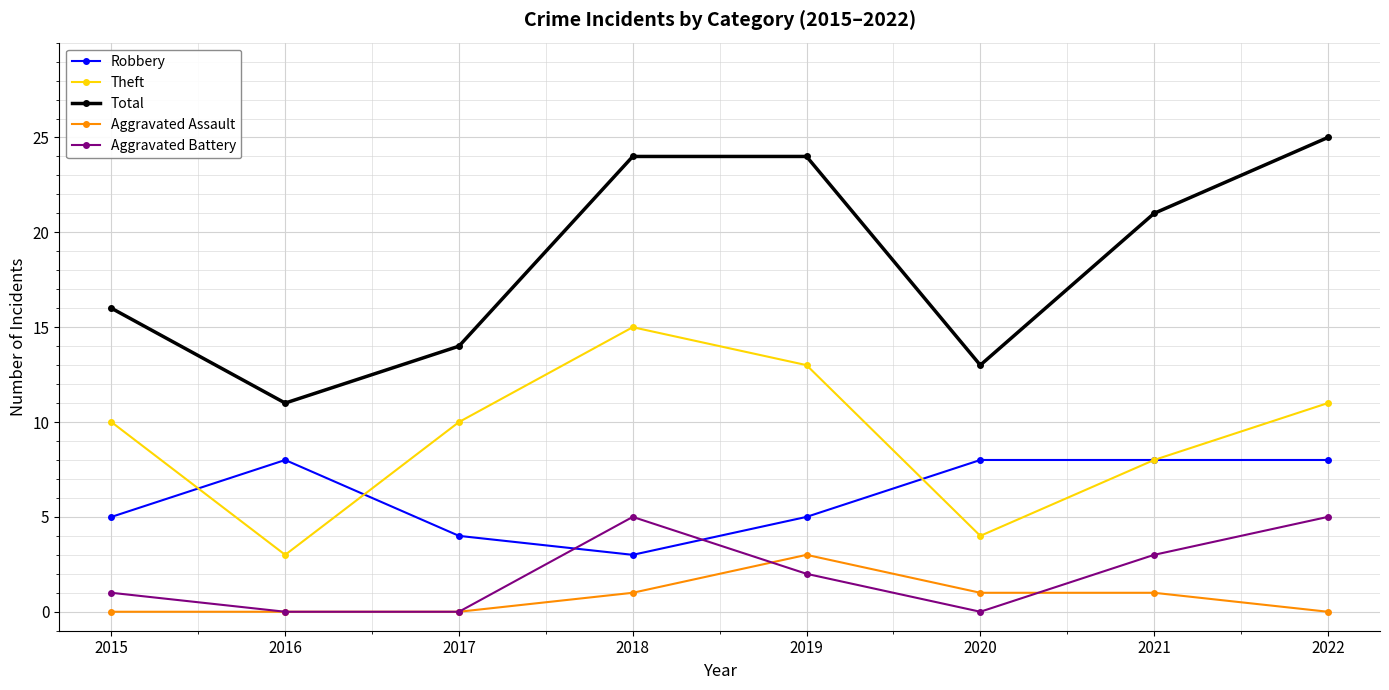

Is the value of Aggravated Assault at 2017 greater than the value of Theft at 2015?

No